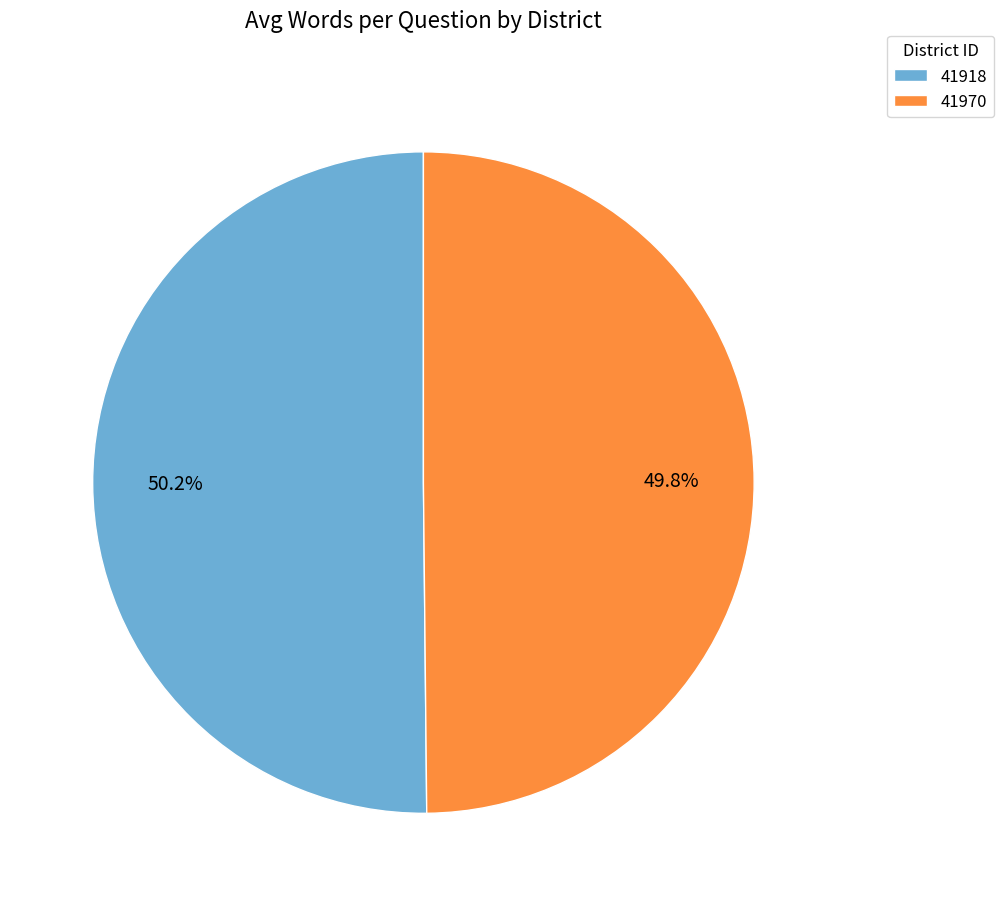

To the nearest percent, what is the combined percentage of 41970 and 41918?

100%